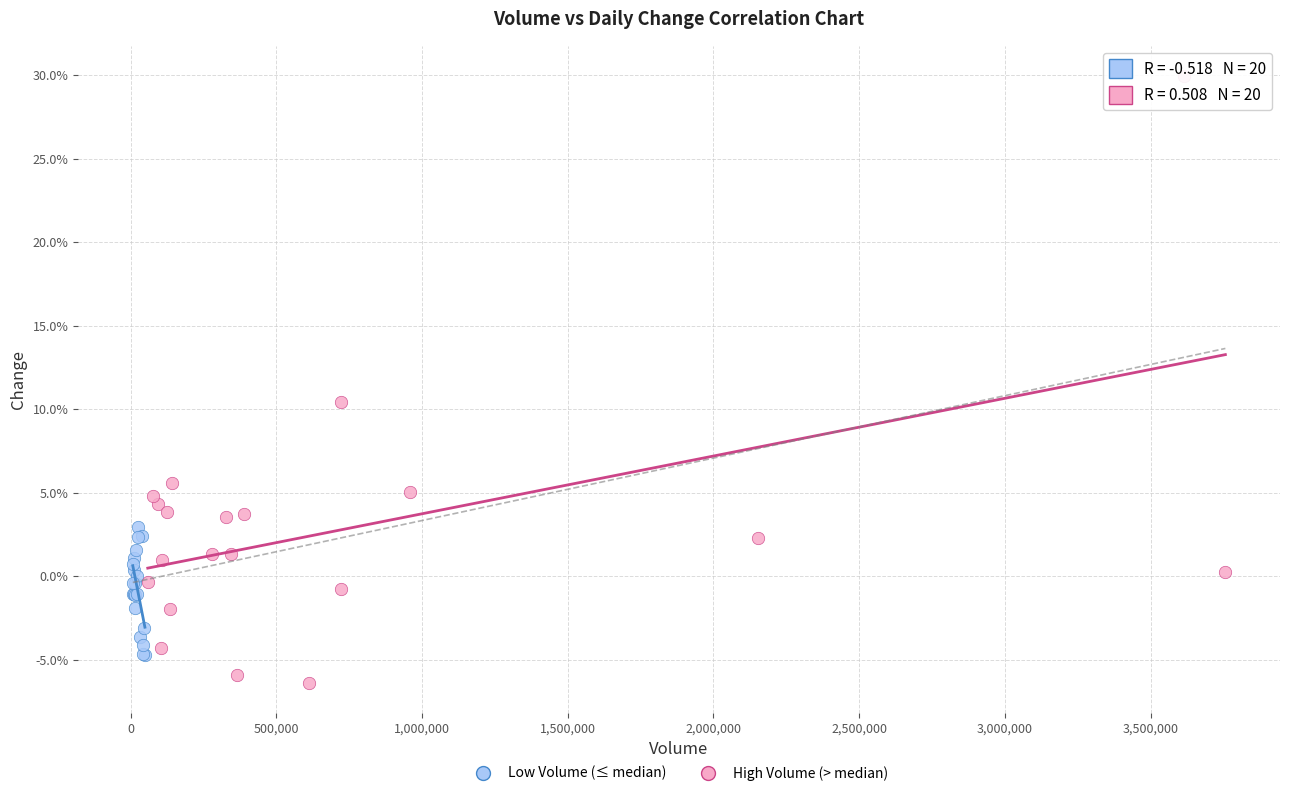

Which series reaches the maximum Y coordinate?

High Volume (> median)